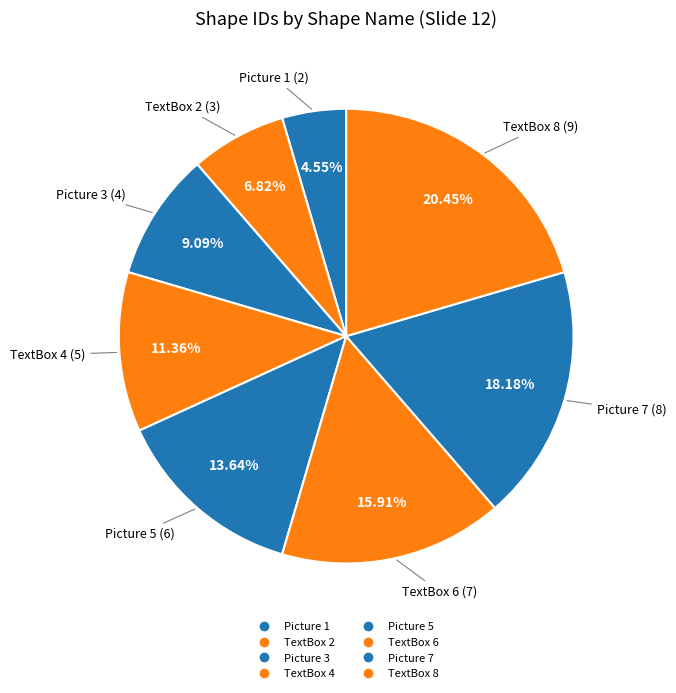

How many segments does this pie chart have?

8